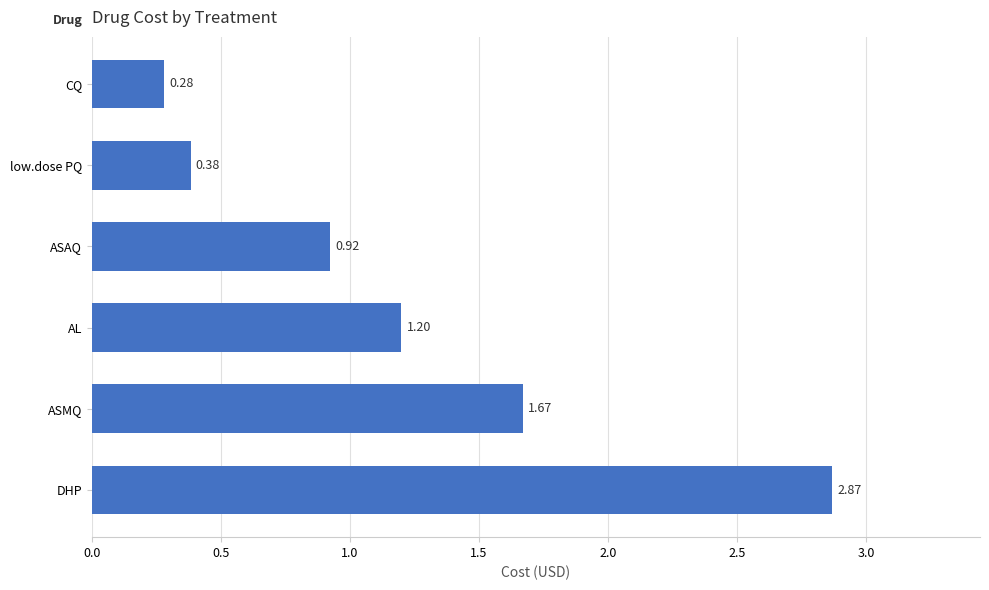

Does the chart contain stacked bars?

No